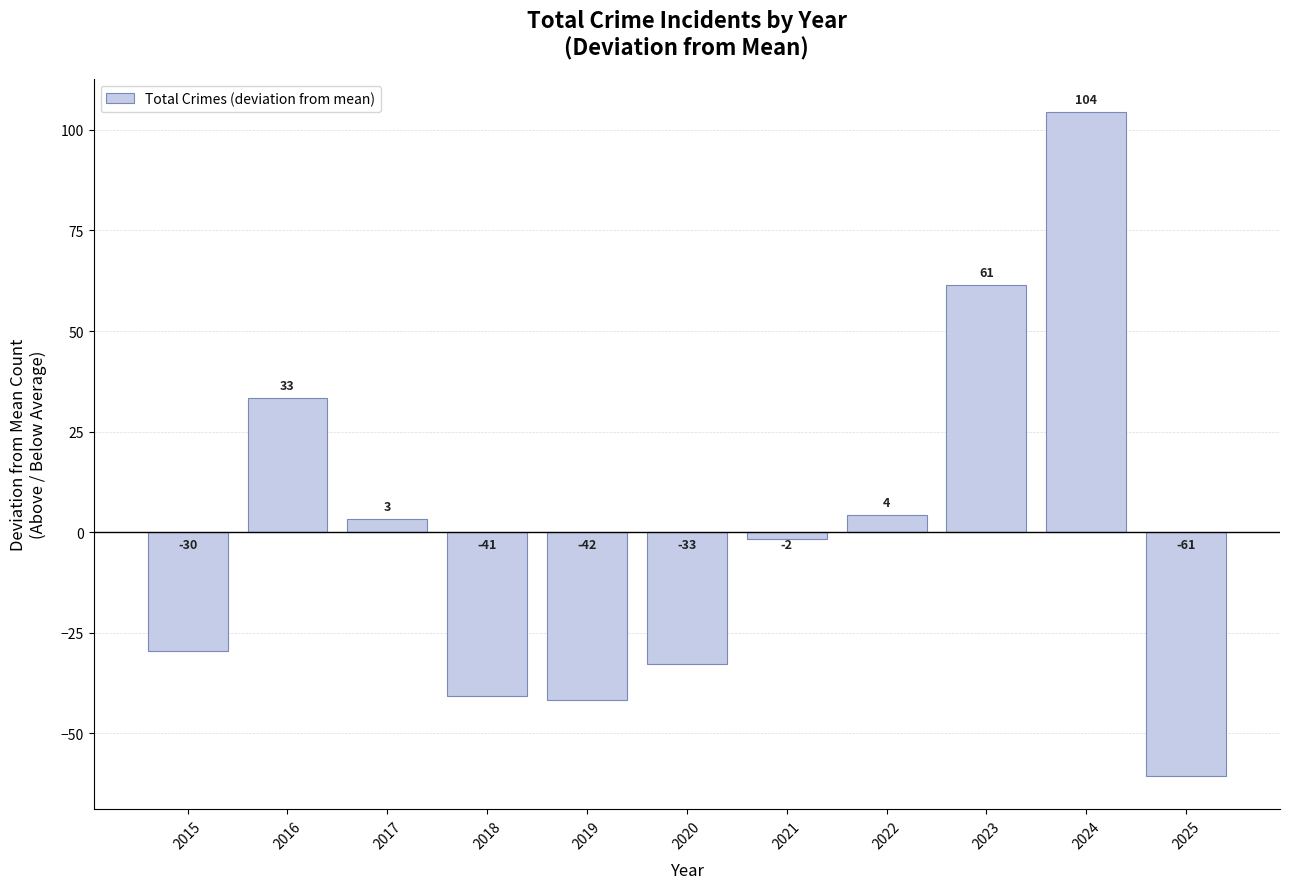

How many bars are there in total?

11